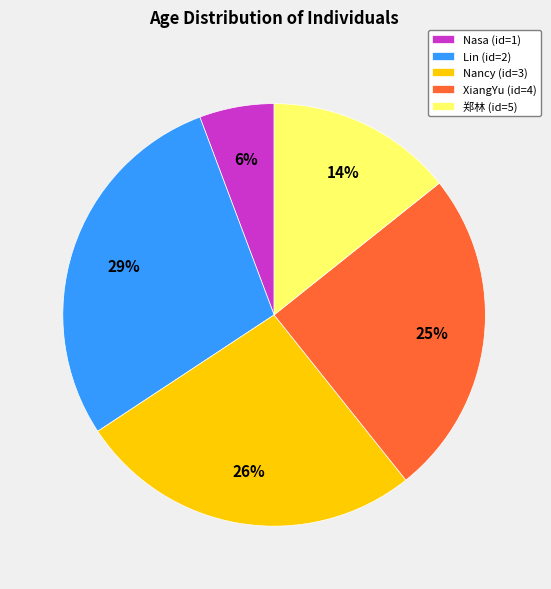

Rank the categories by value from highest to lowest.

Lin (id=2), Nancy (id=3), XiangYu (id=4), 郑林 (id=5), Nasa (id=1)